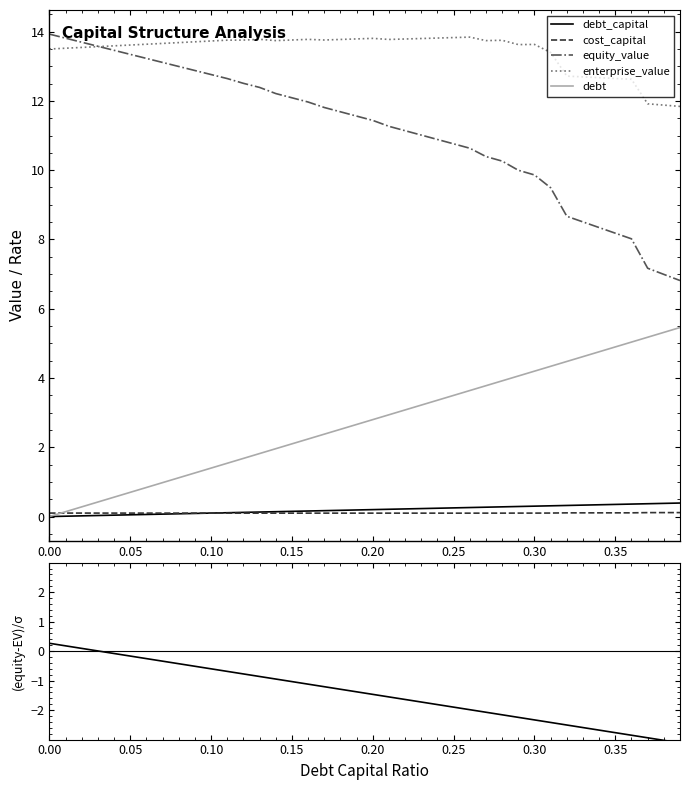

What is the highest value of the debt_capital series?

0.4